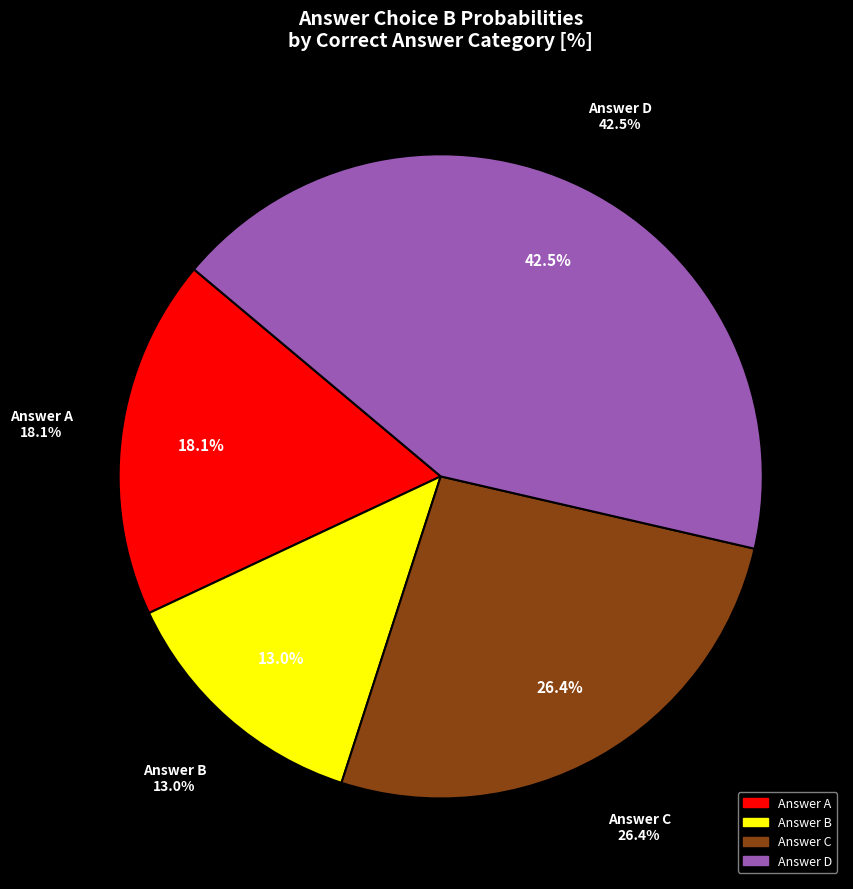

Does B account for over 50% of the chart?

No